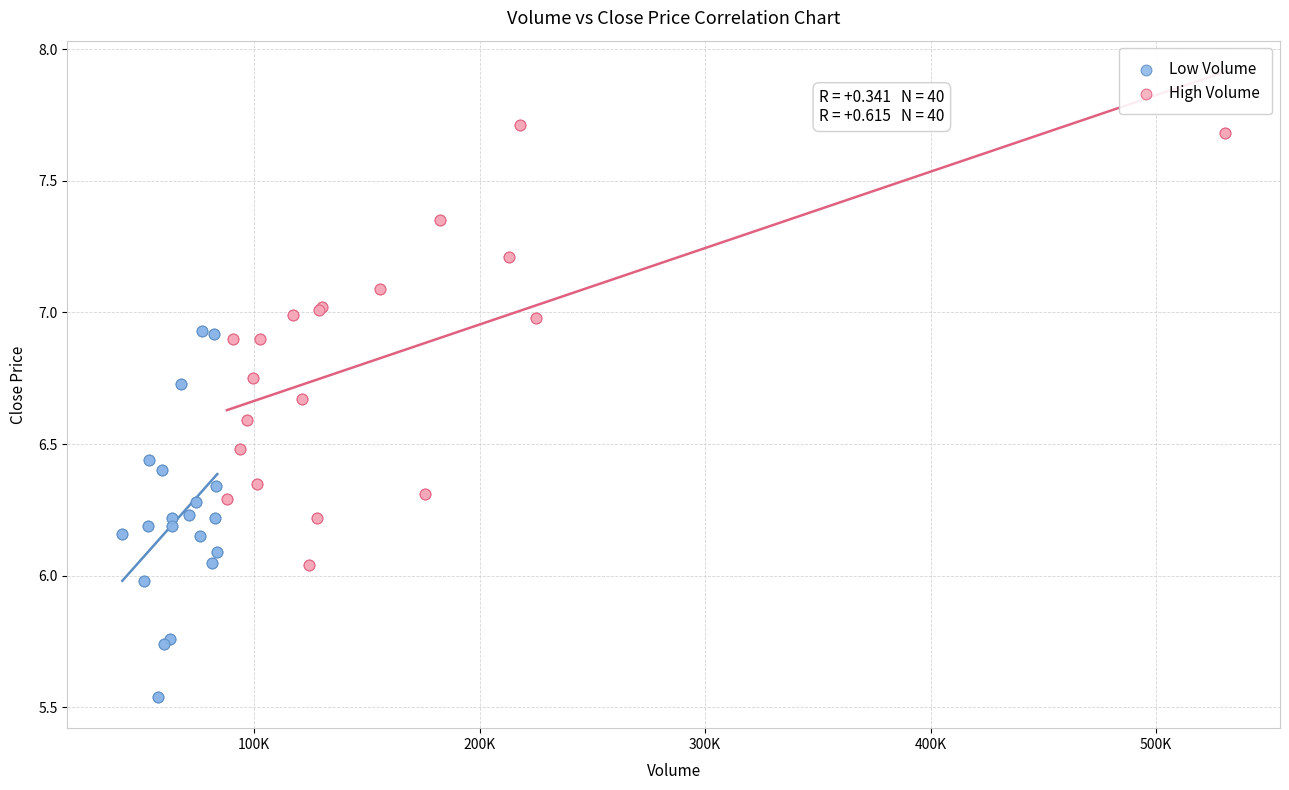

Which series has the largest Y range (max minus min)?

High Volume